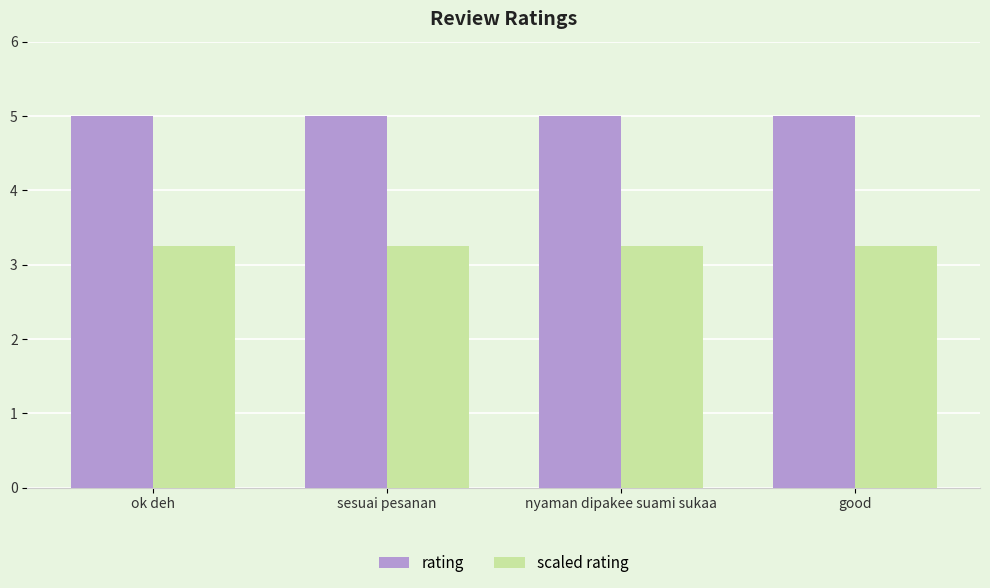

What are all the series names shown in the legend?

rating, scaled rating